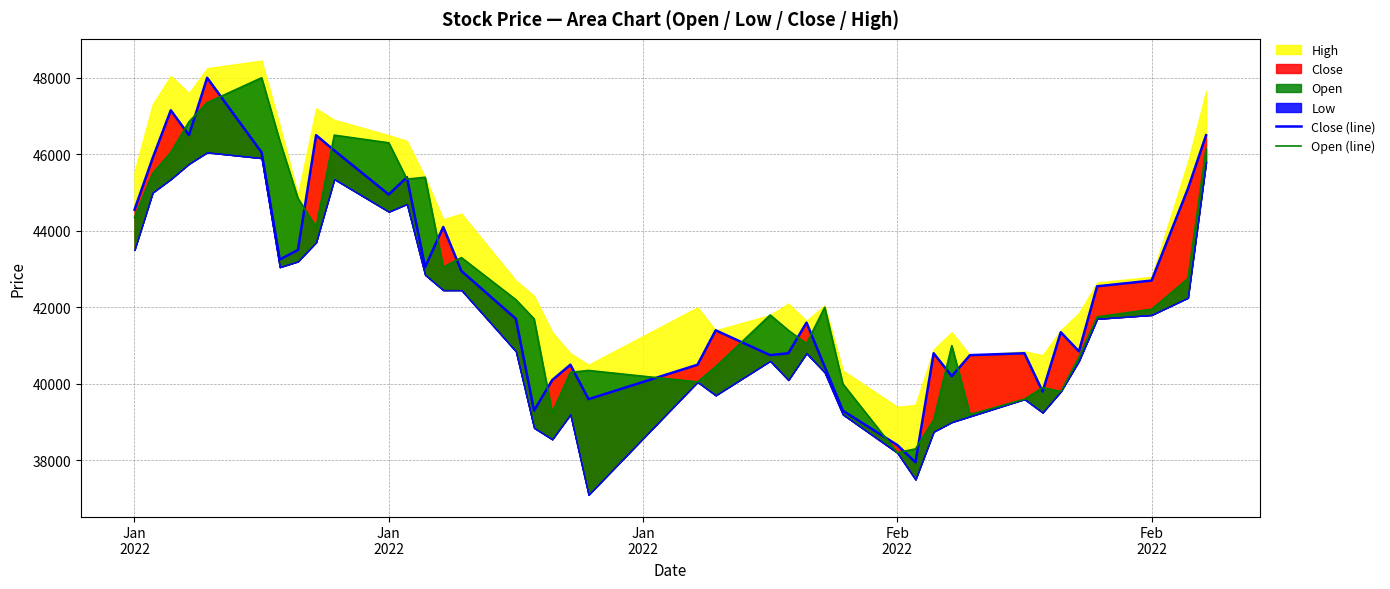

True or false: Close (line) and Open (line) cross at least once.

True